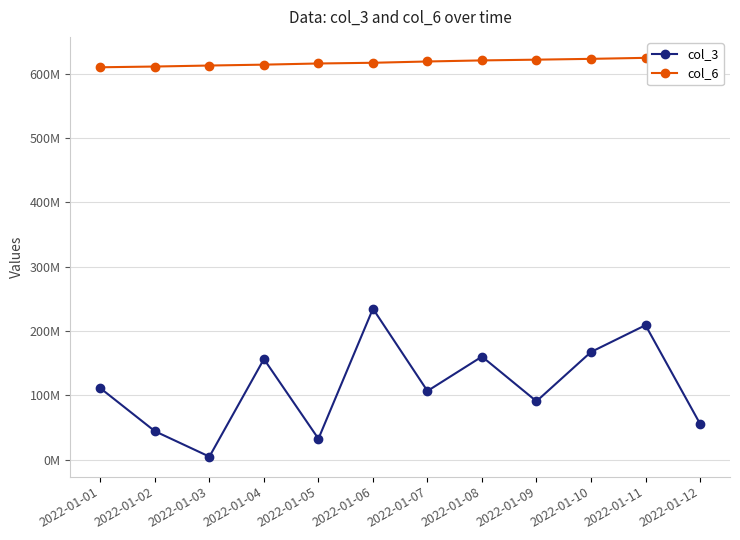

What are all the series names shown in the legend?

col_3, col_6